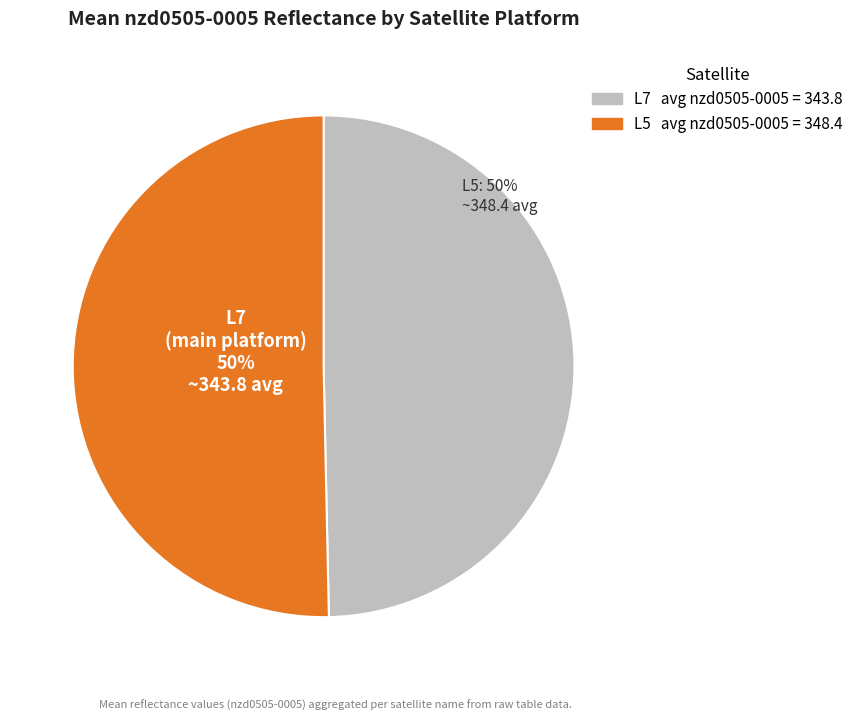

What percentage is the L7 slice, to the nearest percent?

49%